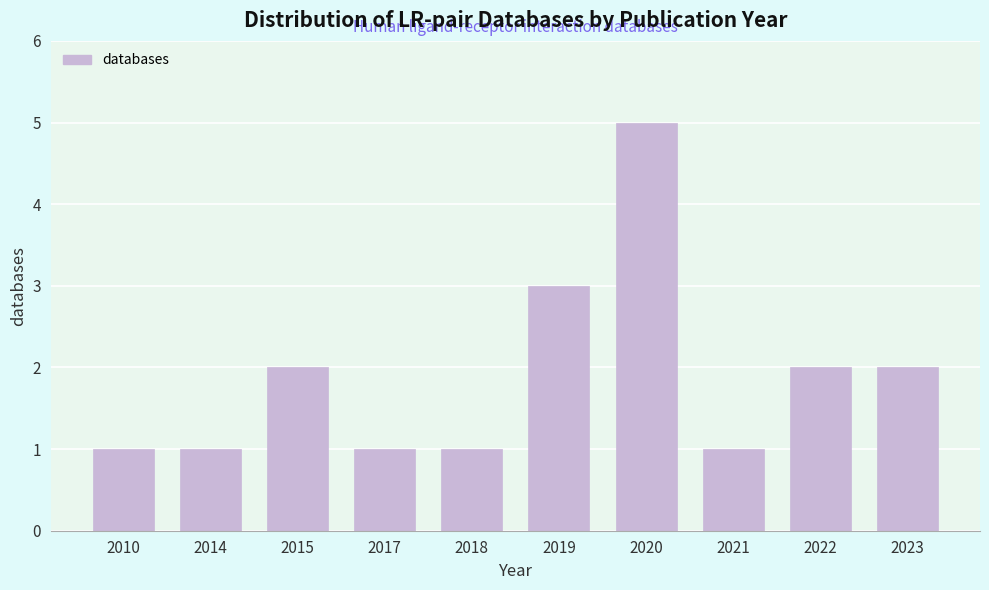

Reading right to left, extract all data points from this chart.

2023=2	2022=2	2021=1	2020=5	2019=3	2018=1	2017=1	2015=2	2014=1	2010=1